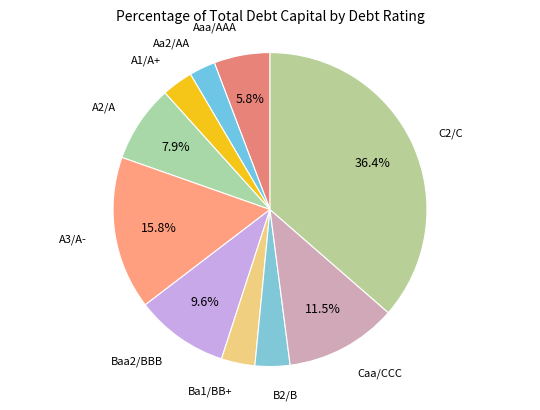

The B2/B slice represents 10% of the pie. True or false?

False